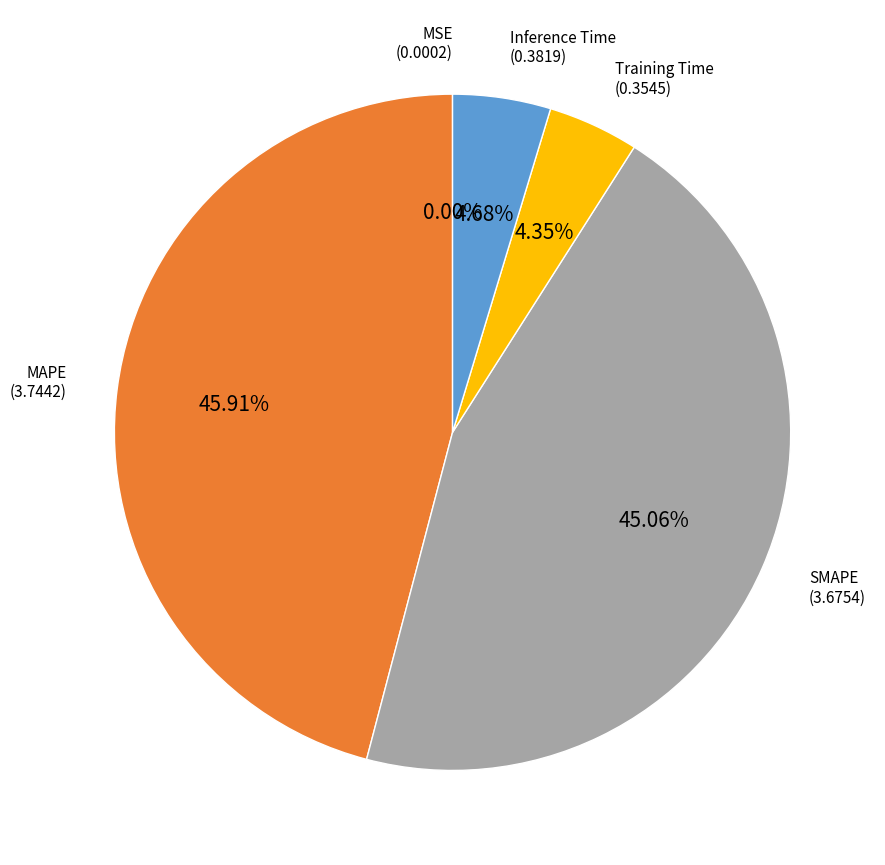

To the nearest percent, what is the difference between the largest and smallest slice percentages?

46%